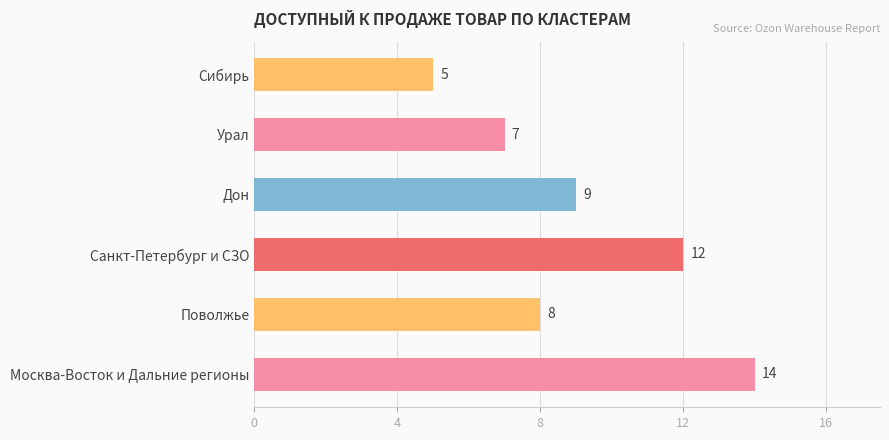

What is the ratio of the value at Санкт-Петербург и СЗО to the value at Урал?

1.7